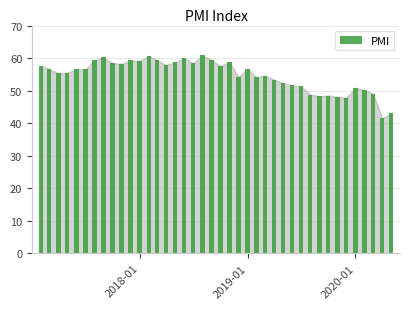

What is the sum of all values?

2188.7